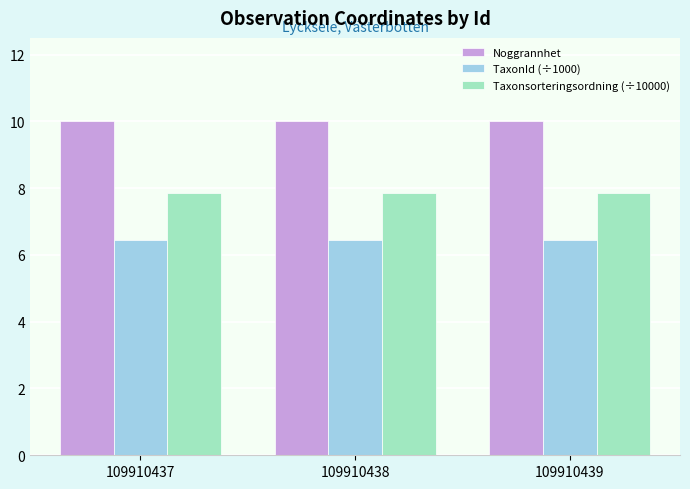

What are all the series names shown in the legend?

Noggrannhet, TaxonId (÷1000), Taxonsorteringsordning (÷10000)